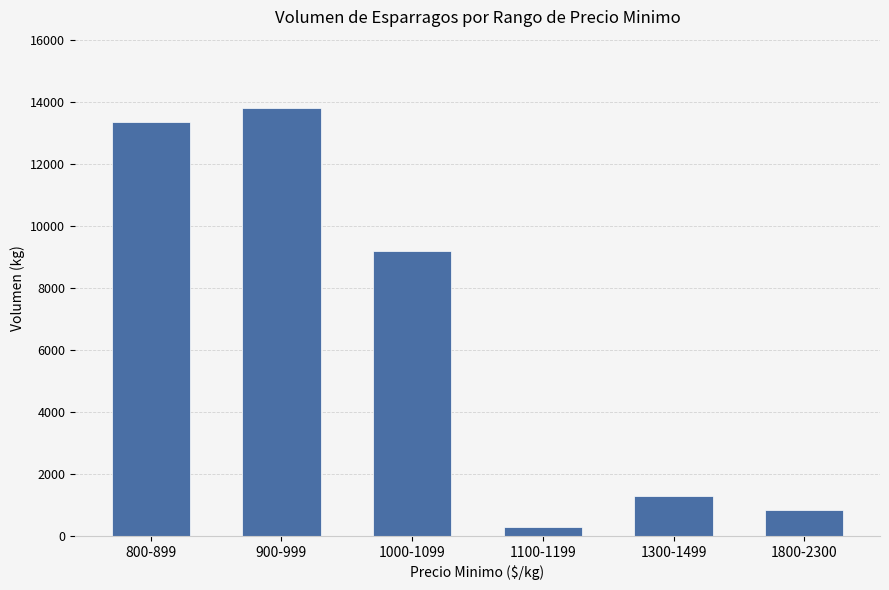

Which label corresponds to the smallest value in the chart?

1100-1199